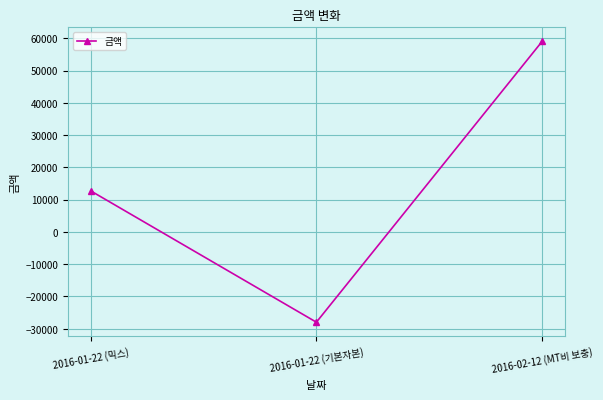

What is the smallest value displayed?

-28000